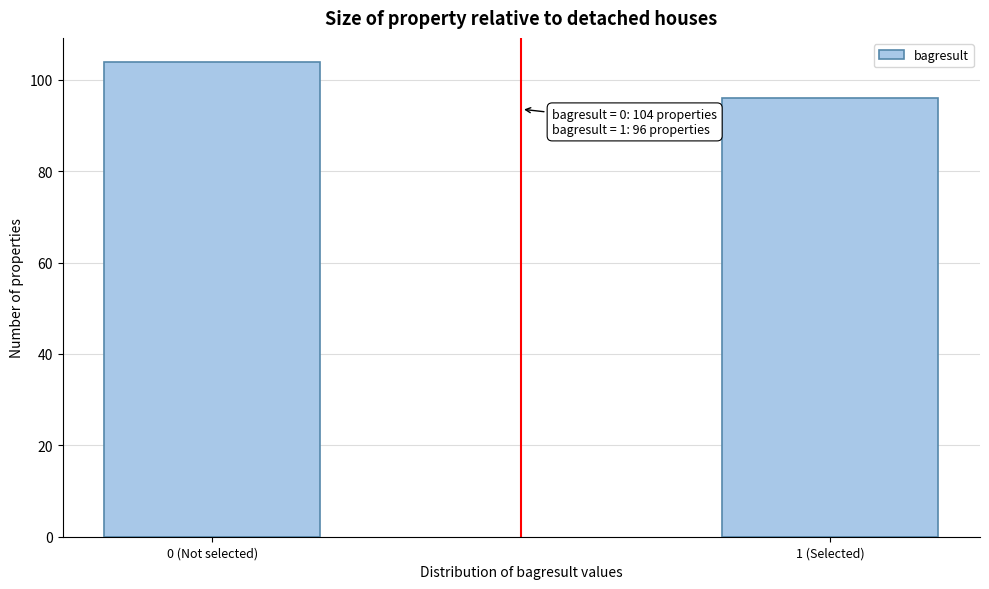

Reading left to right, extract all data points from this chart.

0 (Not selected)=104	1 (Selected)=96